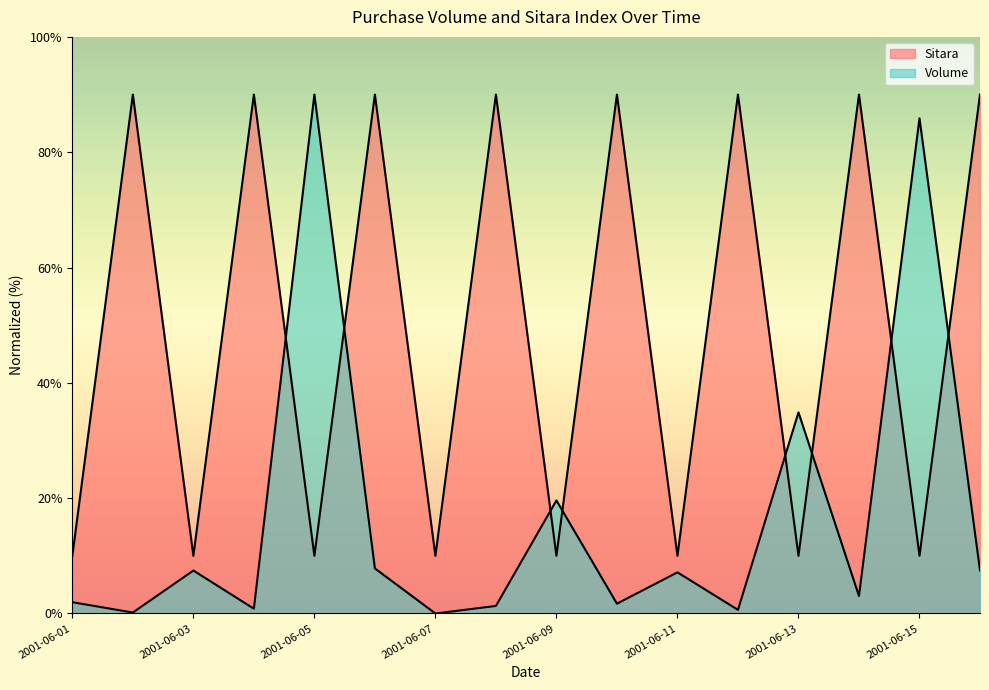

Count the Sitara values in the range 10 to 90.

16